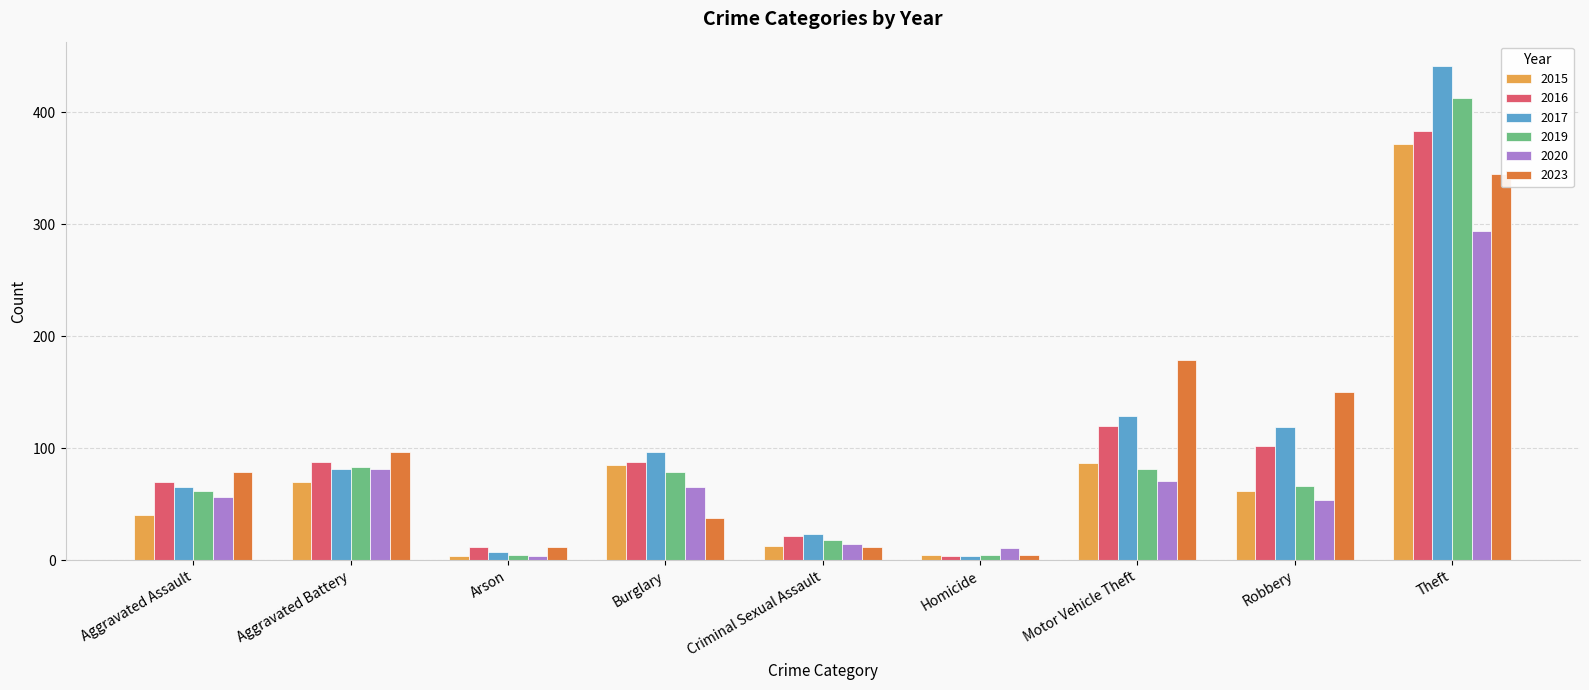

Rank the series by their maximum value, from lowest to highest.

2020, 2023, 2015, 2016, 2019, 2017